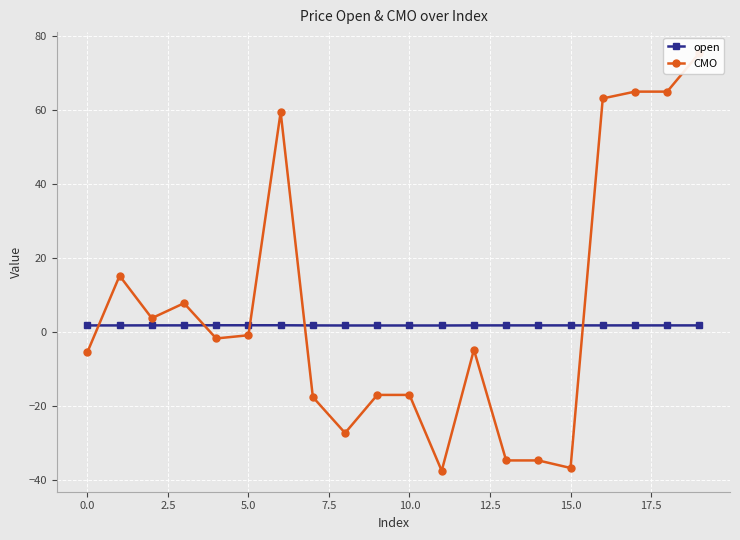

Between 15.0 and 14, which is larger?

14